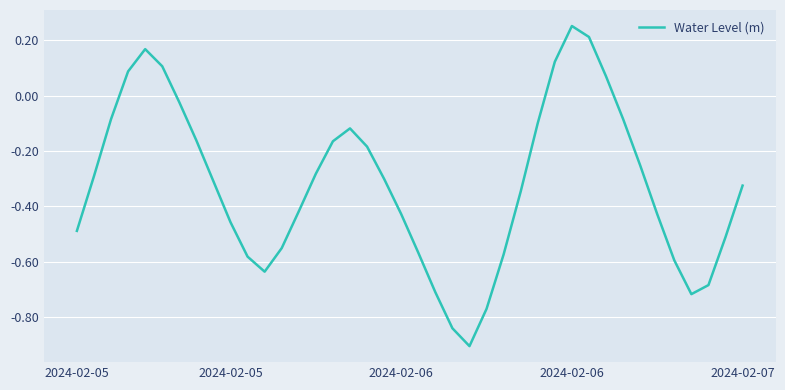

What is the minimum value shown in the chart?

-0.9